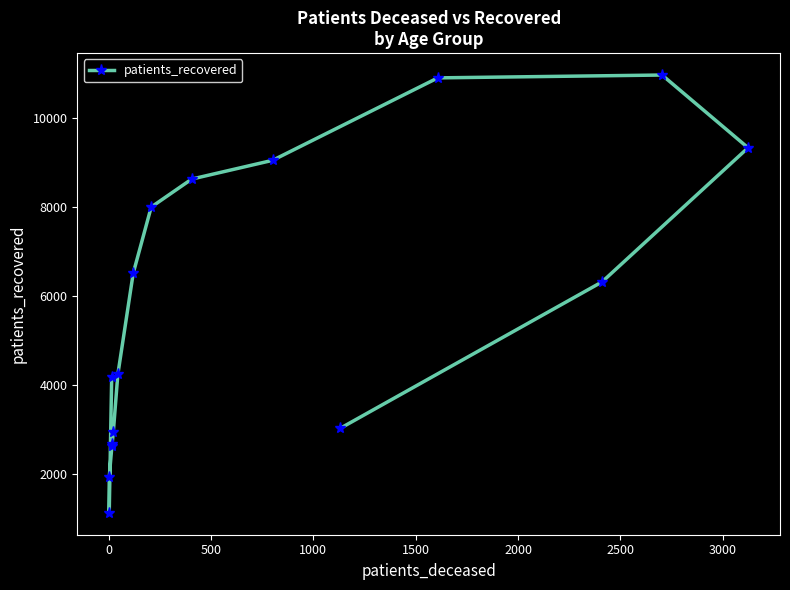

What is the change in value from 2000 to 2500?

+1294